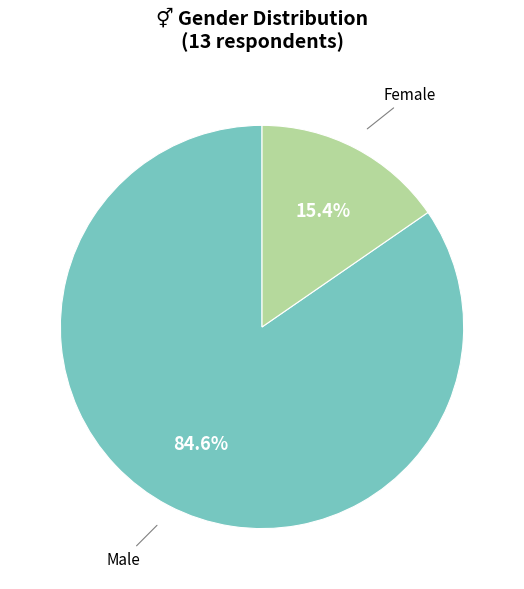

To the nearest percent, what is the combined percentage of Male and Female?

100%